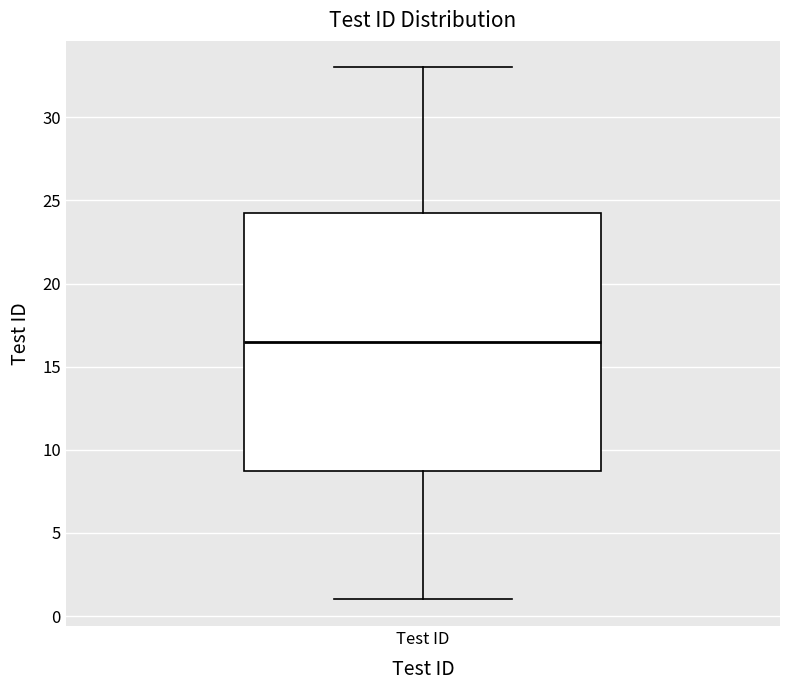

Read this box plot against the y-axis: the position of the median line, the range covered by the box, and the ends of both whiskers. The values are not printed on the chart, so give them approximately, as read against the axis.

median 16.5, box 9.0 to 24.5, whiskers 1.0 to 33.0